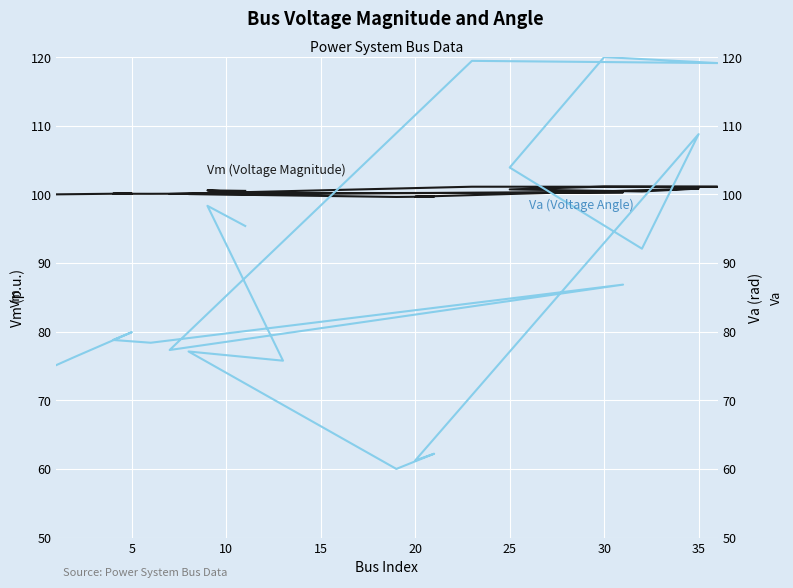

True or false: Va (Voltage Angle) has more than 2 interior local peaks.

True